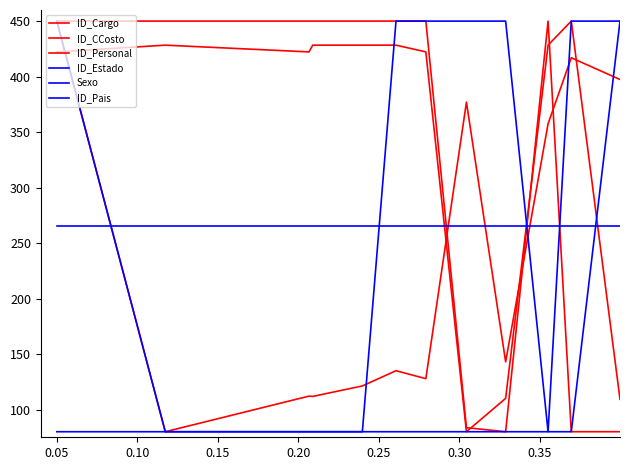

Is this an area chart (filled region under the line)?

No